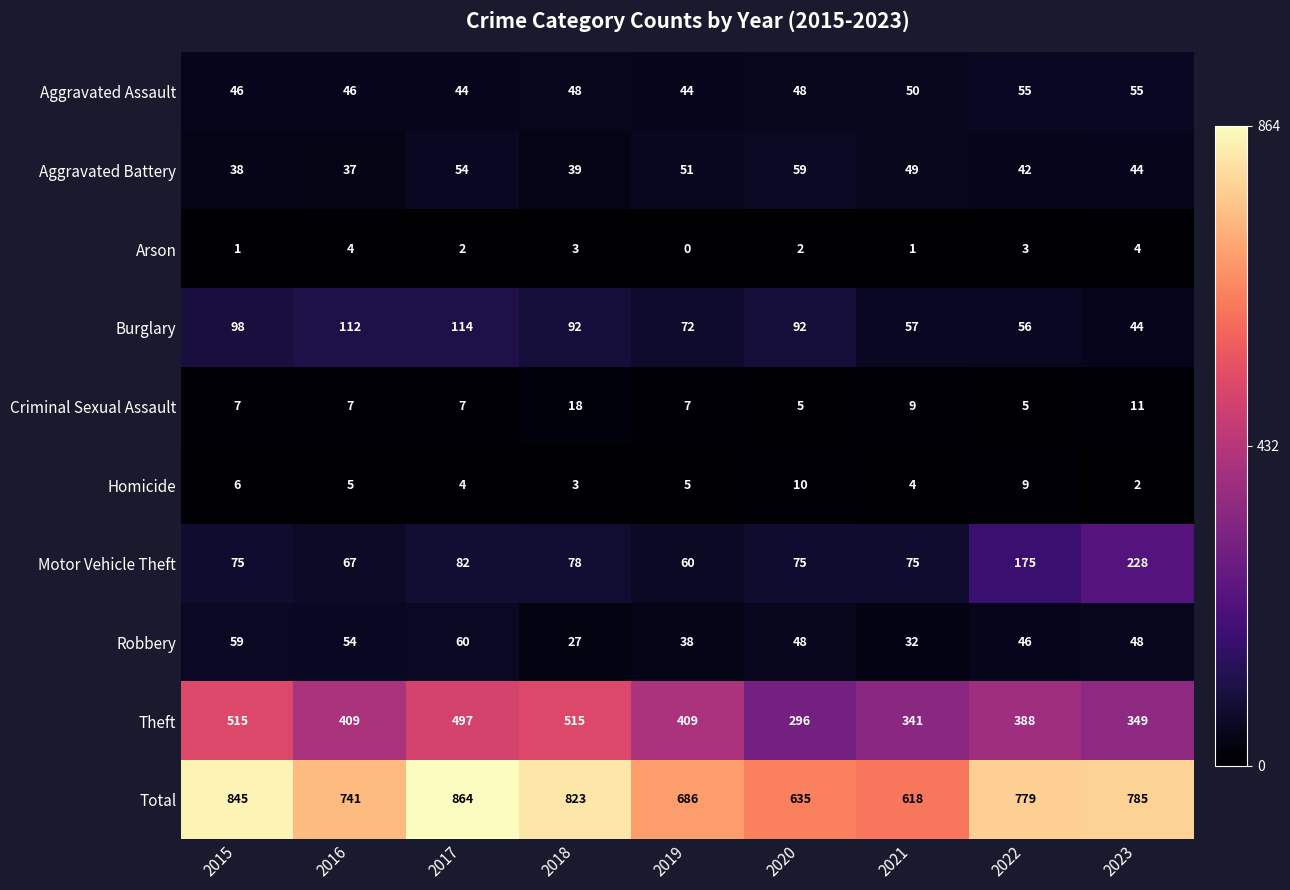

The Robbery series shows 60 at 2017. True or false?

True